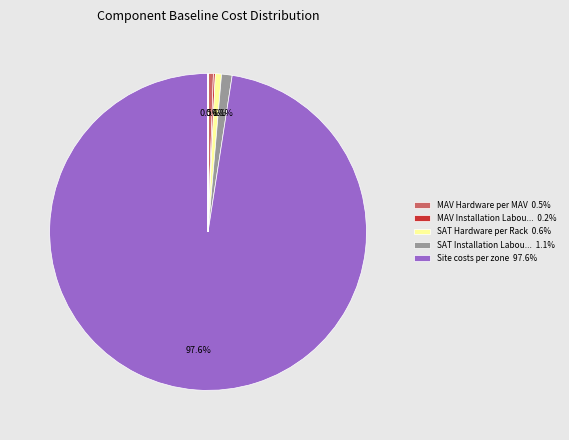

Does any single category account for the majority?

Yes